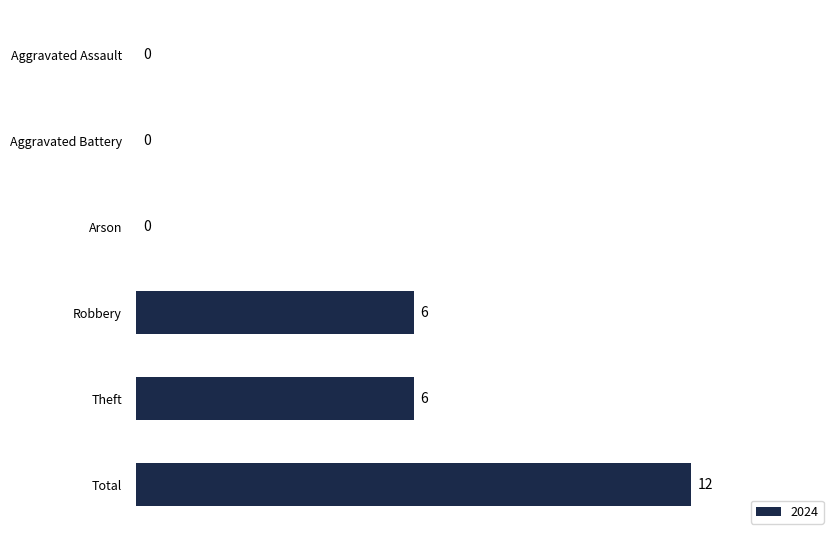

True or false: the data shows 0 at Aggravated Battery.

True